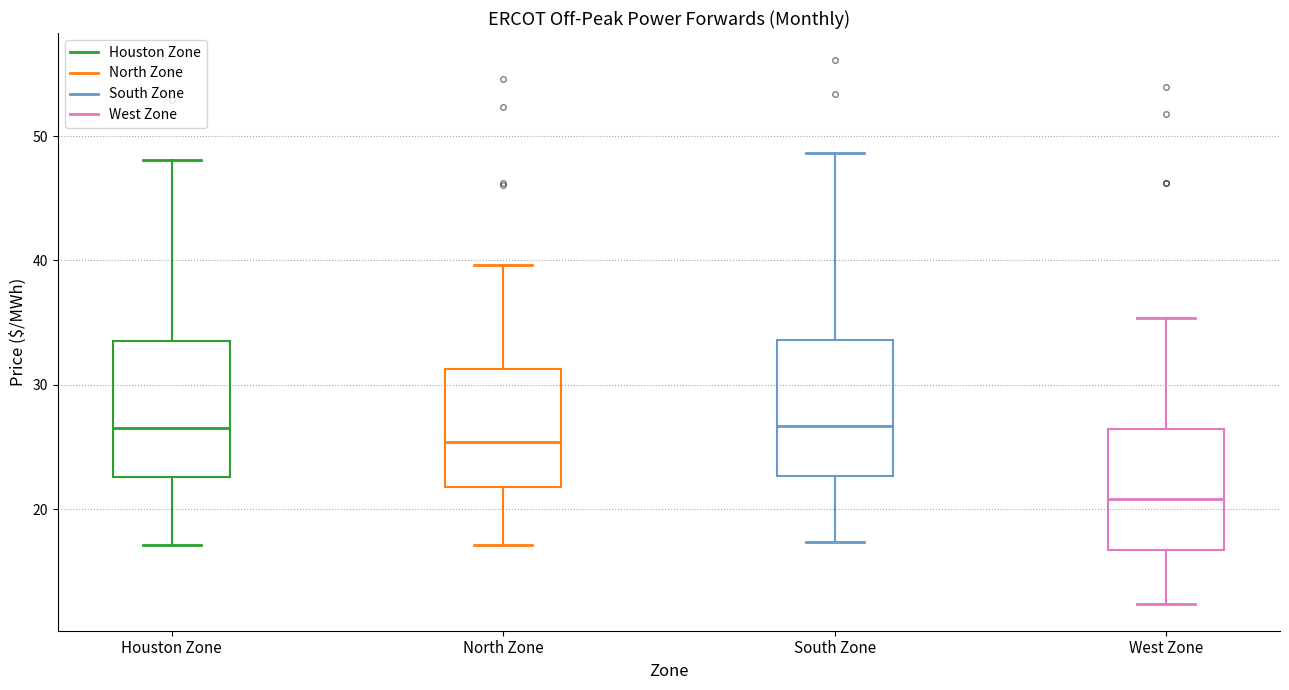

Where is the lower edge of the box for West Zone on the y-axis? The values are not printed on the chart, so give them approximately, as read against the axis.

17